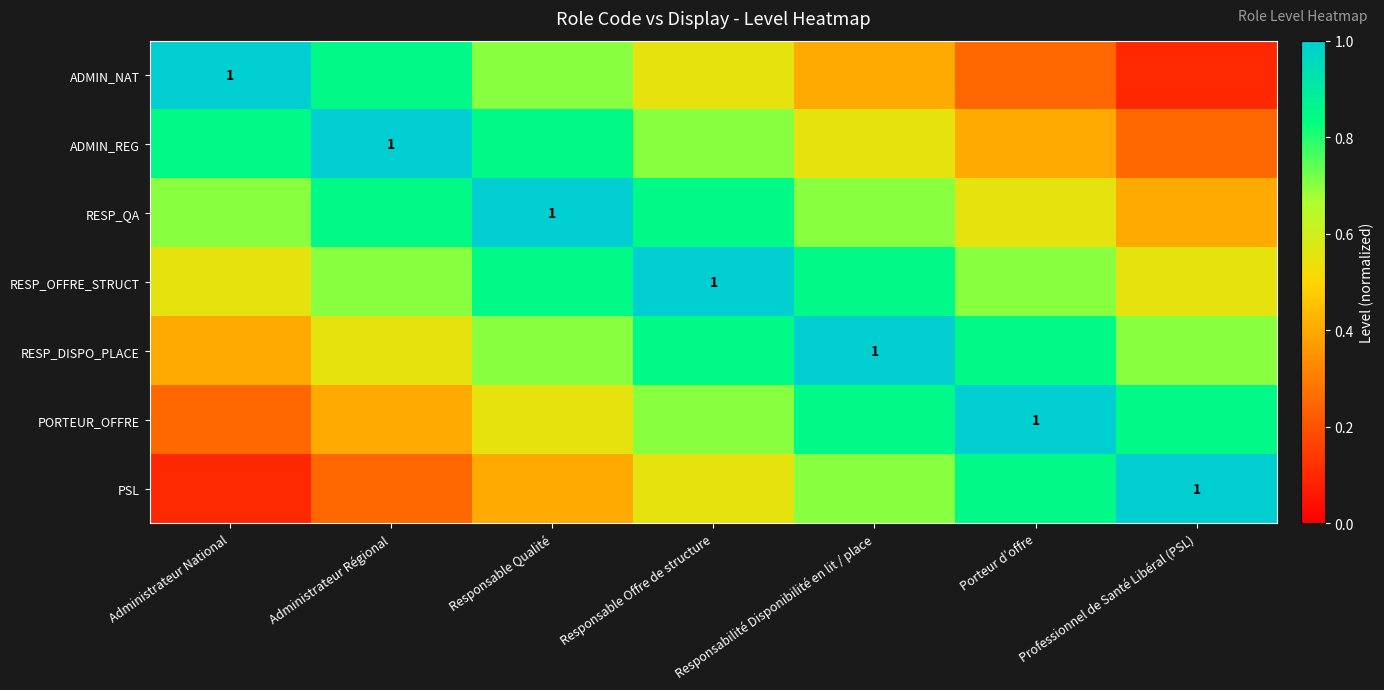

At which category does the chart reach its minimum across all series?

Professionnel de Santé Libéral (PSL)